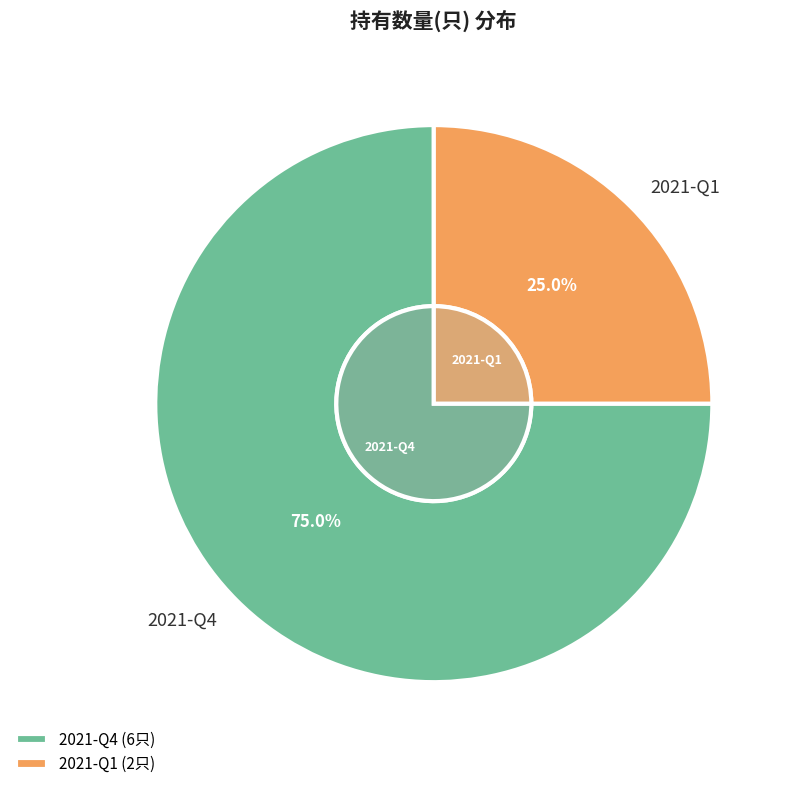

What percentage is the 2021-Q1 slice, to the nearest percent?

25%